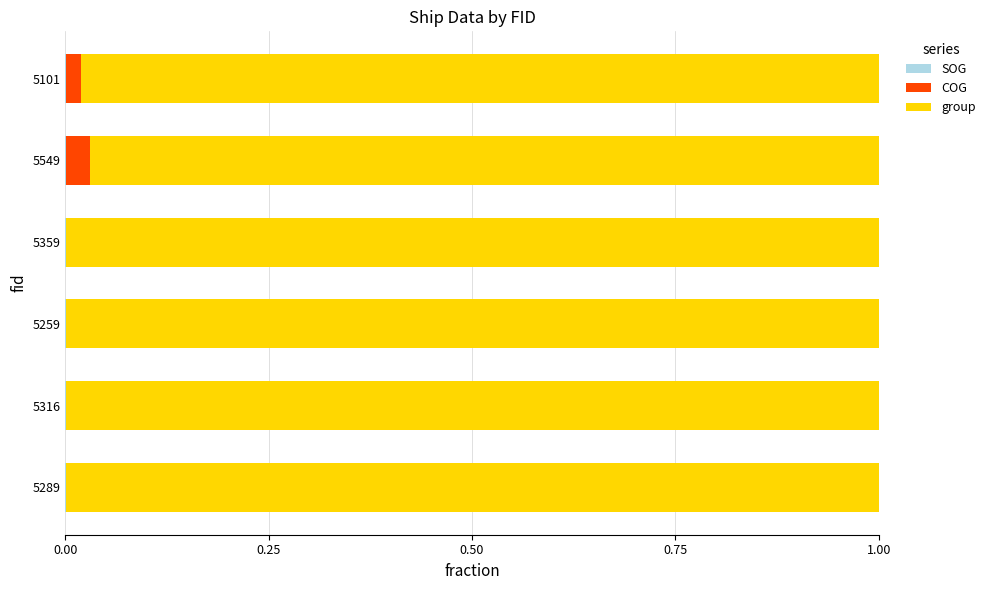

Count the number of data series in this chart.

3